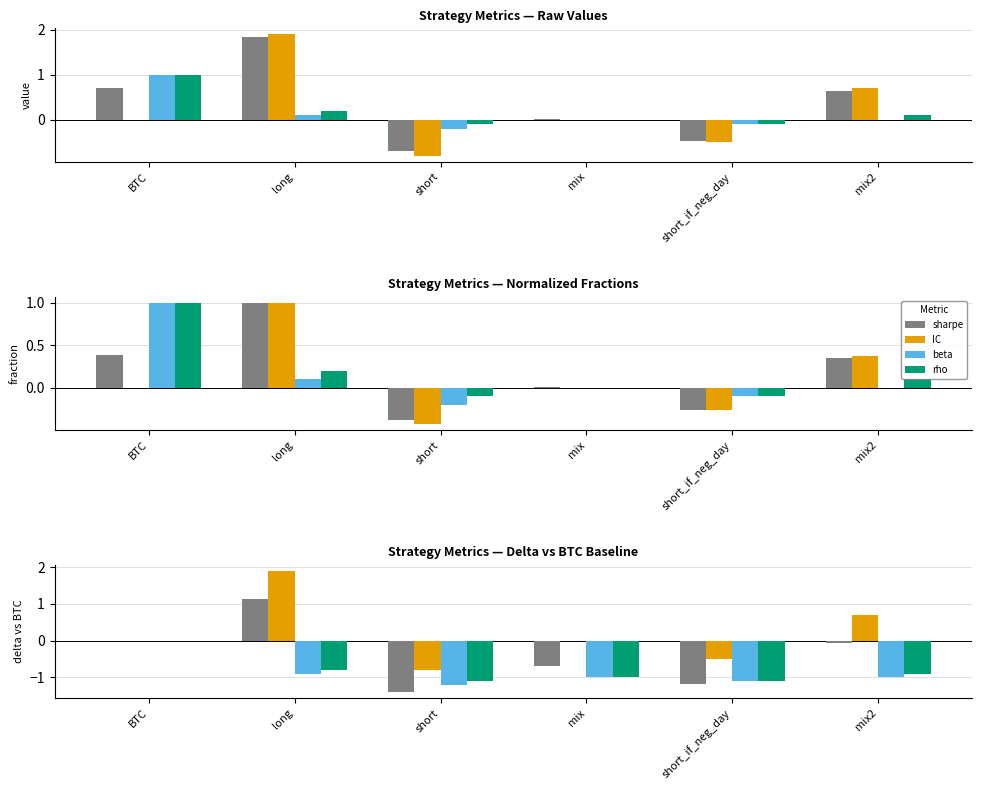

Count the IC values in the range 0 to 1.

3